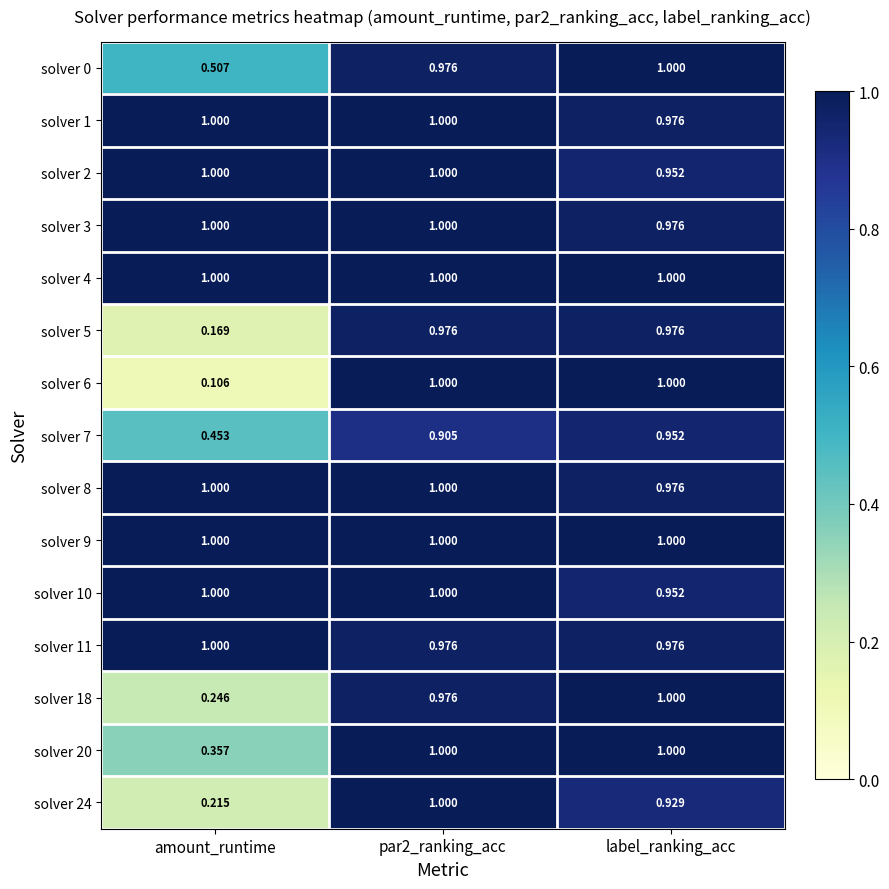

Which category has the lowest value across all series?

amount_runtime